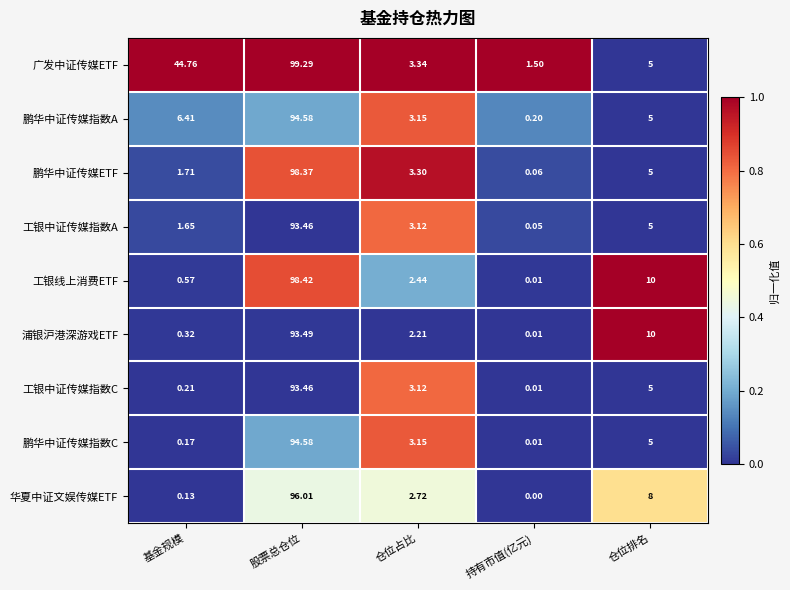

Where is 工银中证传媒指数A nearest to the value 46?

仓位排名